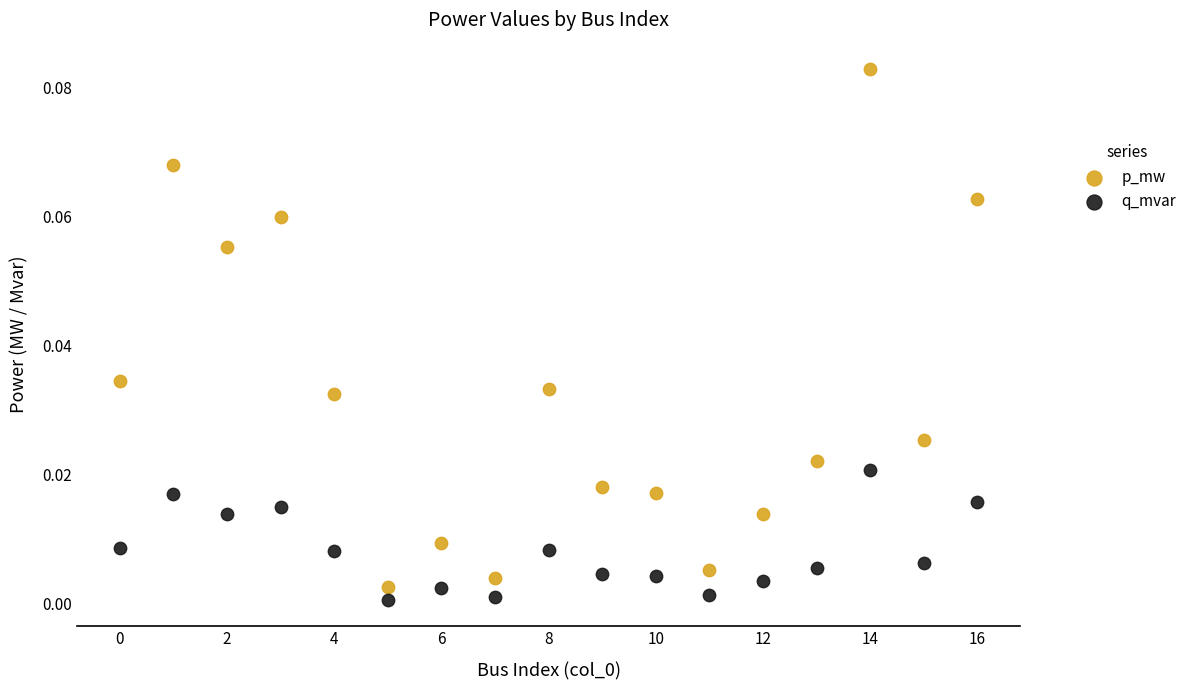

Which series reaches the maximum Y coordinate?

p_mw